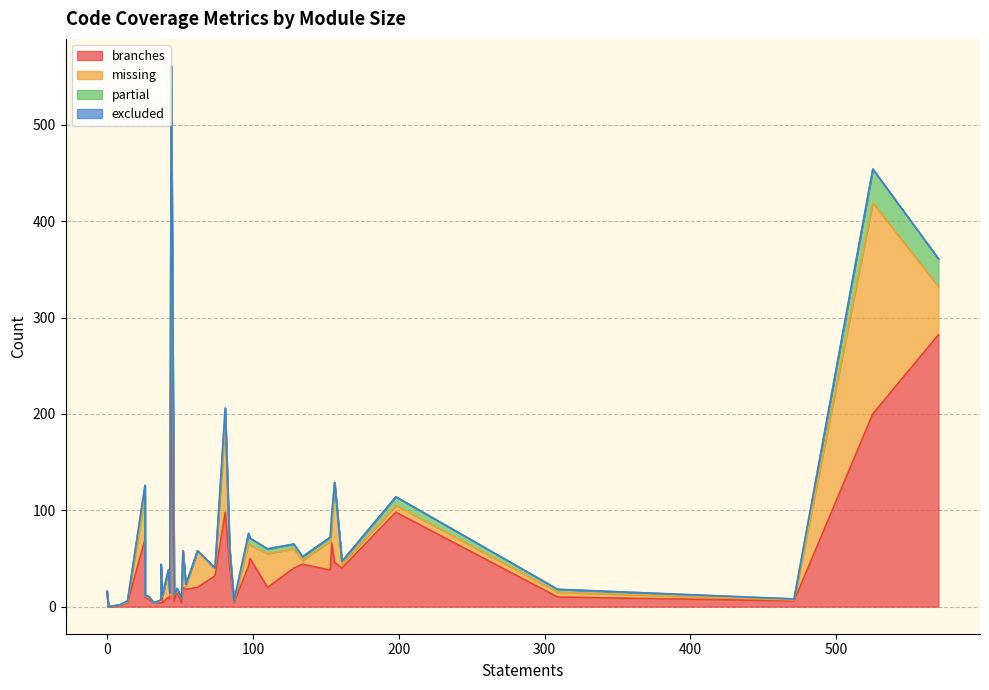

How many positive values does the missing series have?

36